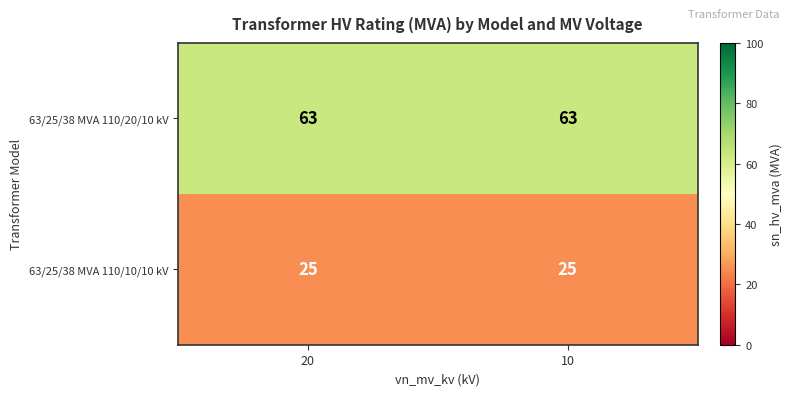

Reading left to right, transcribe all the data shown in this chart.

63/25/38 MVA 110/20/10 kV: 63	63
63/25/38 MVA 110/10/10 kV: 25	25